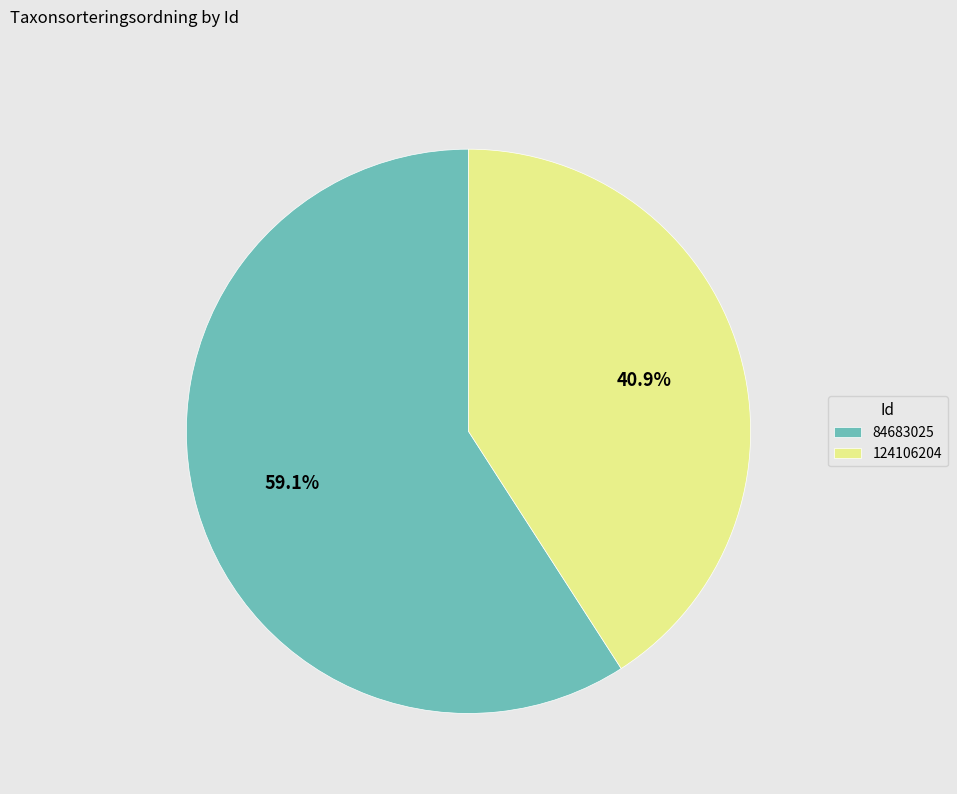

Is it true that 124106204 is 41% of the pie?

True